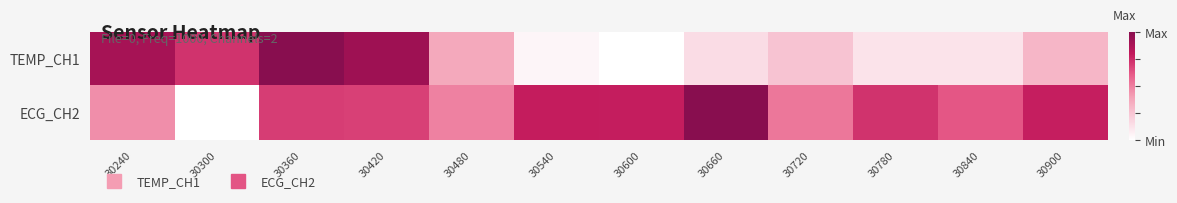

Reading left to right, extract all data points from this chart.

TEMP_CH1: 30240=0.9	30300=0.7	30360=1.0	30420=0.9	30480=0.4	30540=0.0	30600=0.0	30660=0.1	30720=0.3	30780=0.1	30840=0.1	30900=0.3
ECG_CH2: 30240=0.5	30300=0.0	30360=0.7	30420=0.7	30480=0.5	30540=0.8	30600=0.8	30660=1.0	30720=0.5	30780=0.7	30840=0.6	30900=0.8